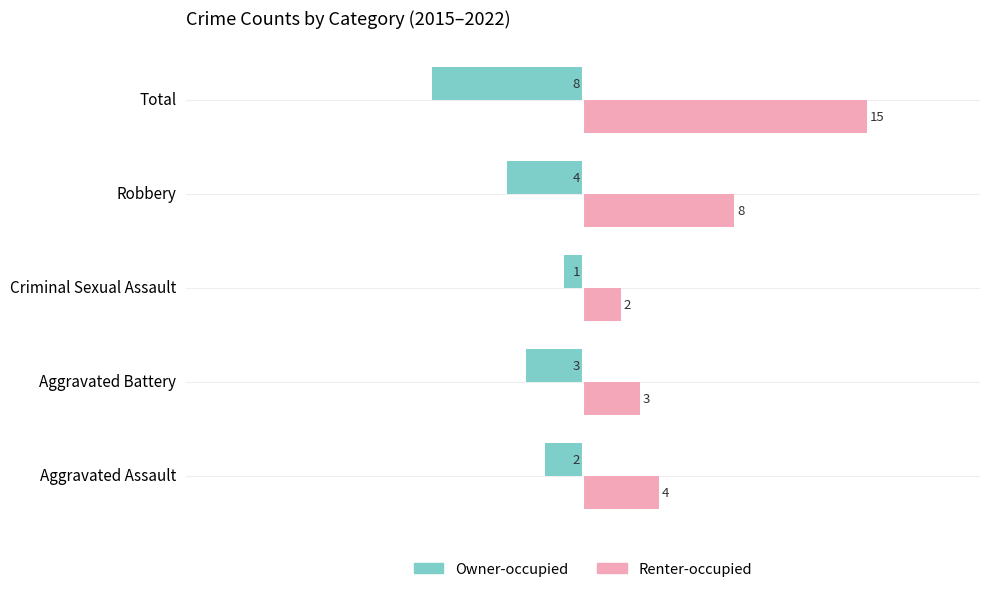

What is the spread (max minus min) of values at Robbery?

12